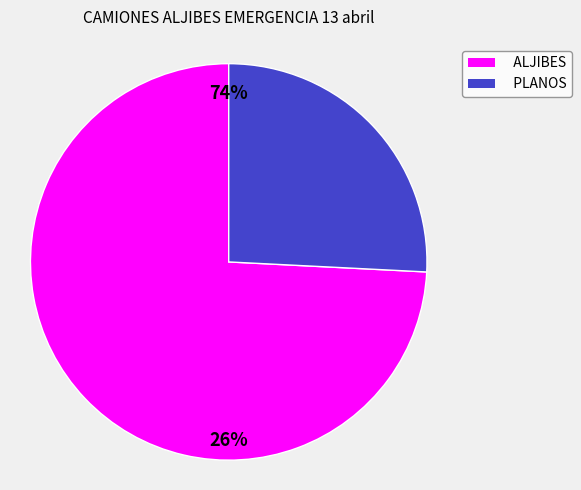

Combined, do PLANOS and ALJIBES account for over 50%?

Yes